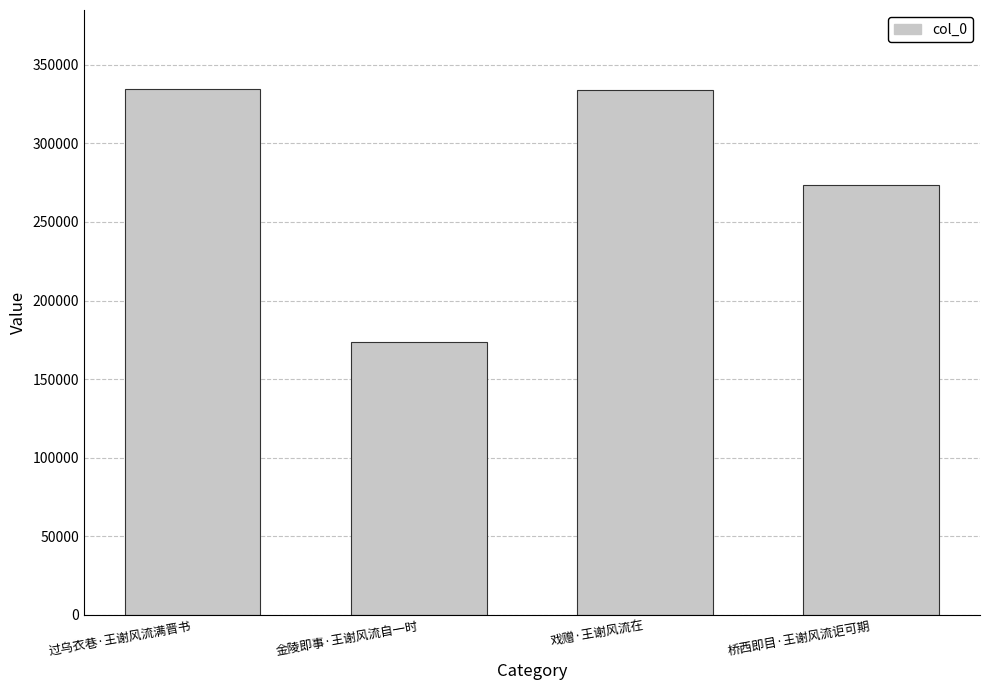

What is the greatest value displayed?

334747